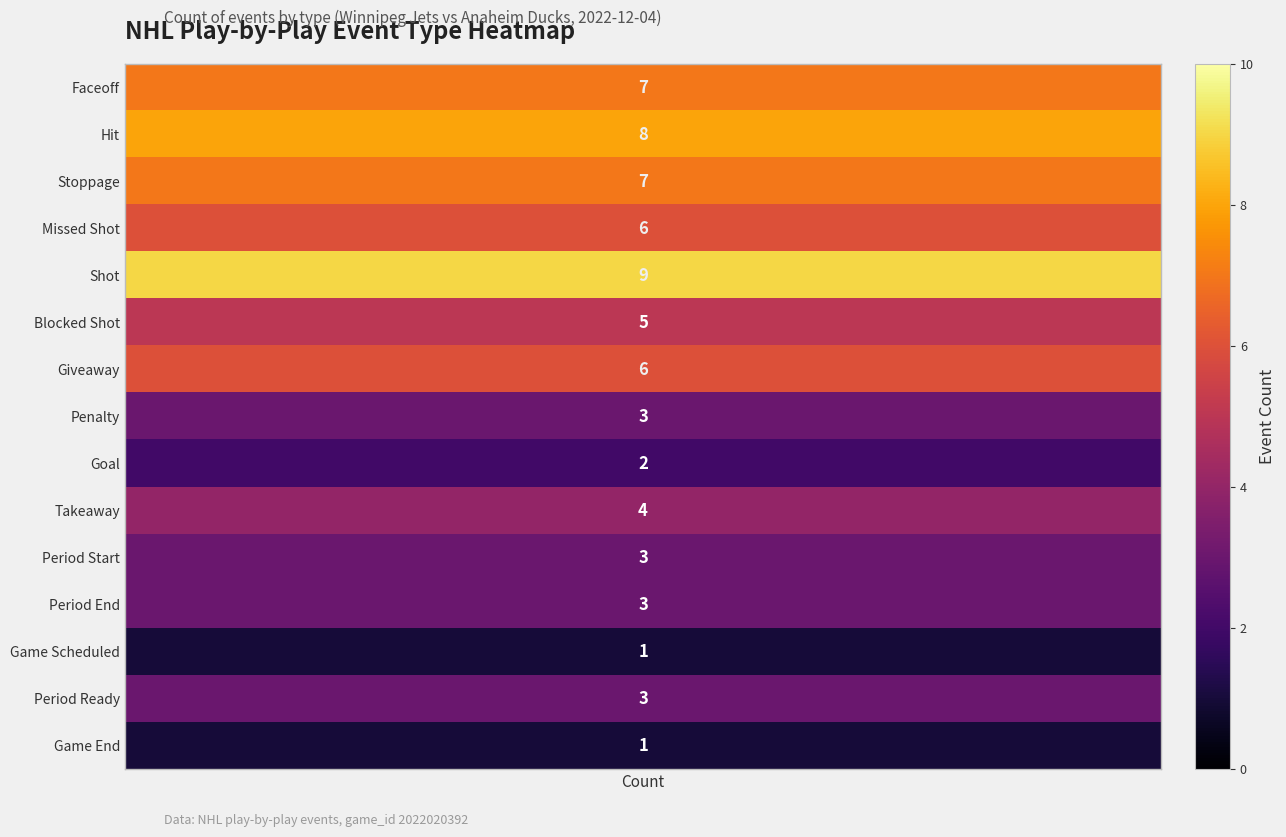

Is it true that Faceoff equals 4 at 8?

False